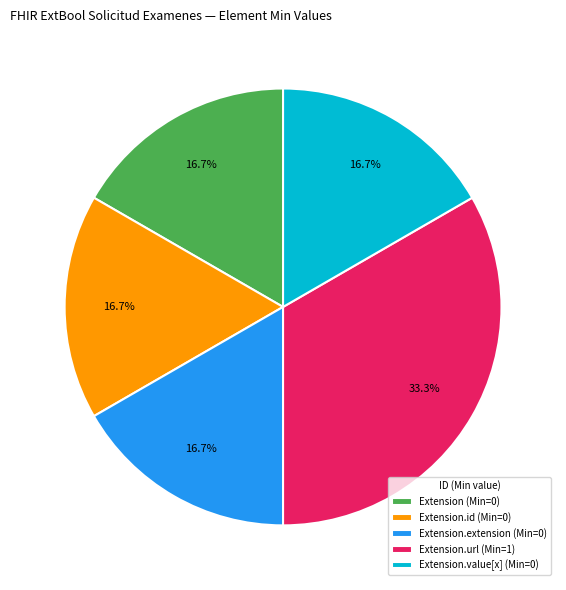

Which has a higher value, Extension.url (Min=1) or Extension (Min=0)?

Extension.url (Min=1)